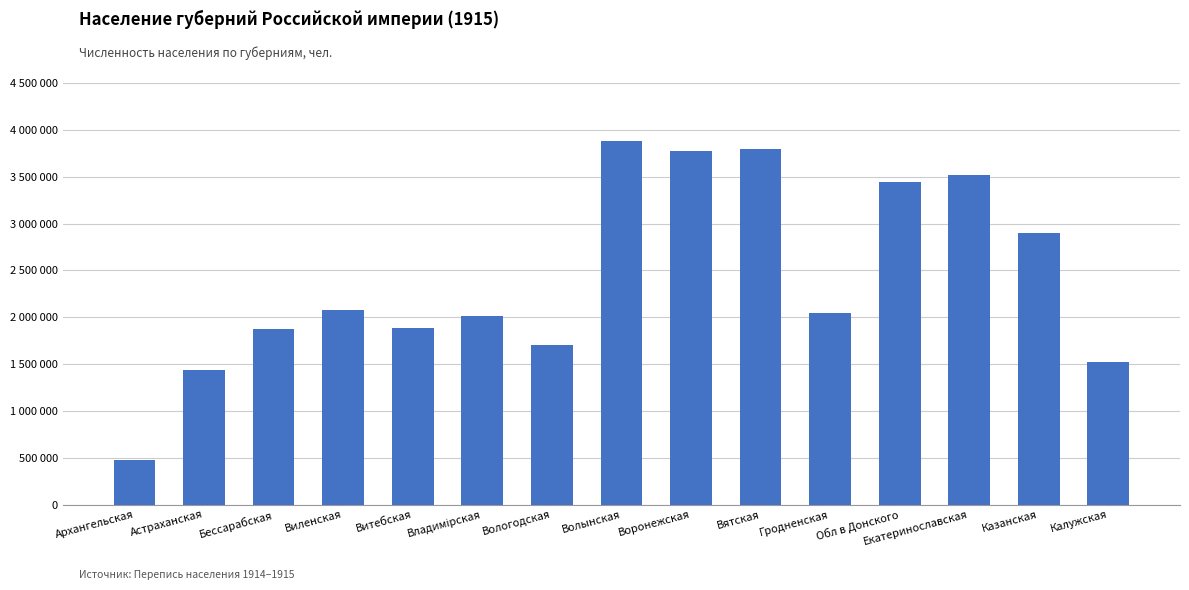

What is the approximate value at Казанская, to the nearest 50?

2896350